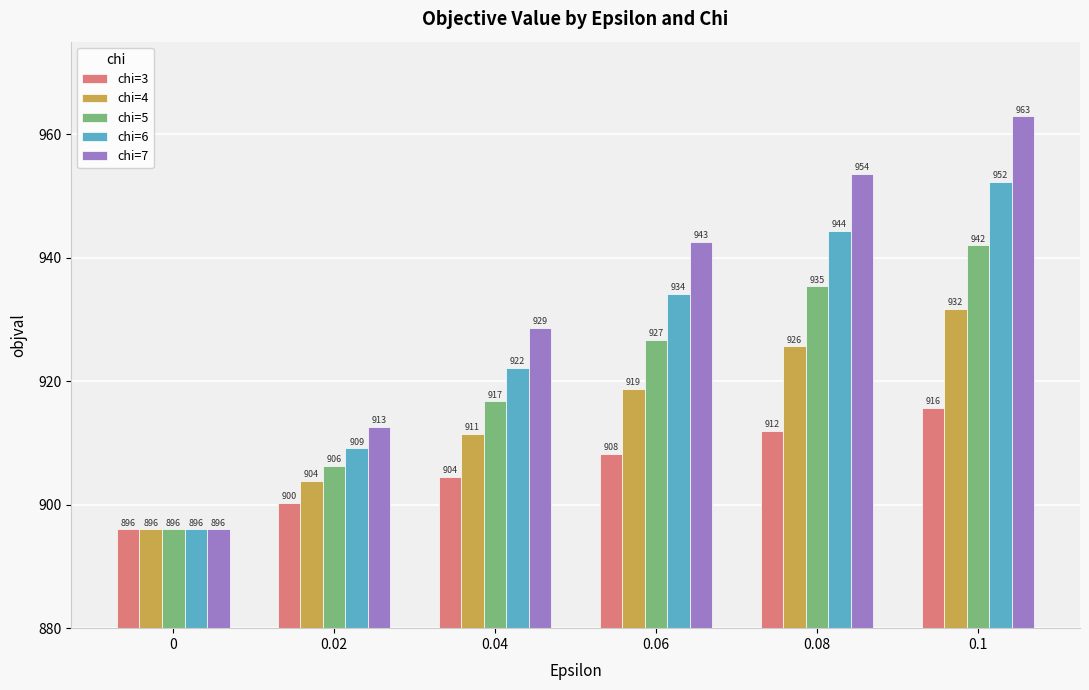

At which category does the chart reach its peak across all series?

0.1